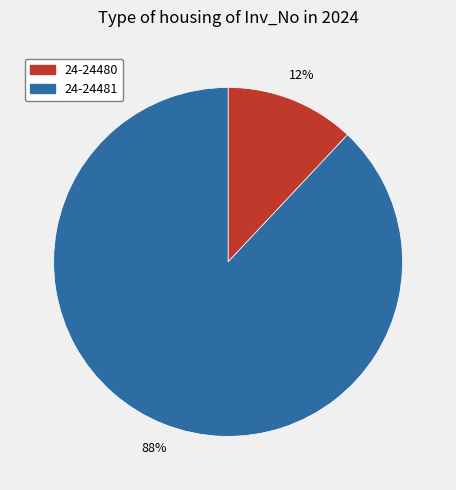

The 24-24481 slice represents 88% of the pie. True or false?

True